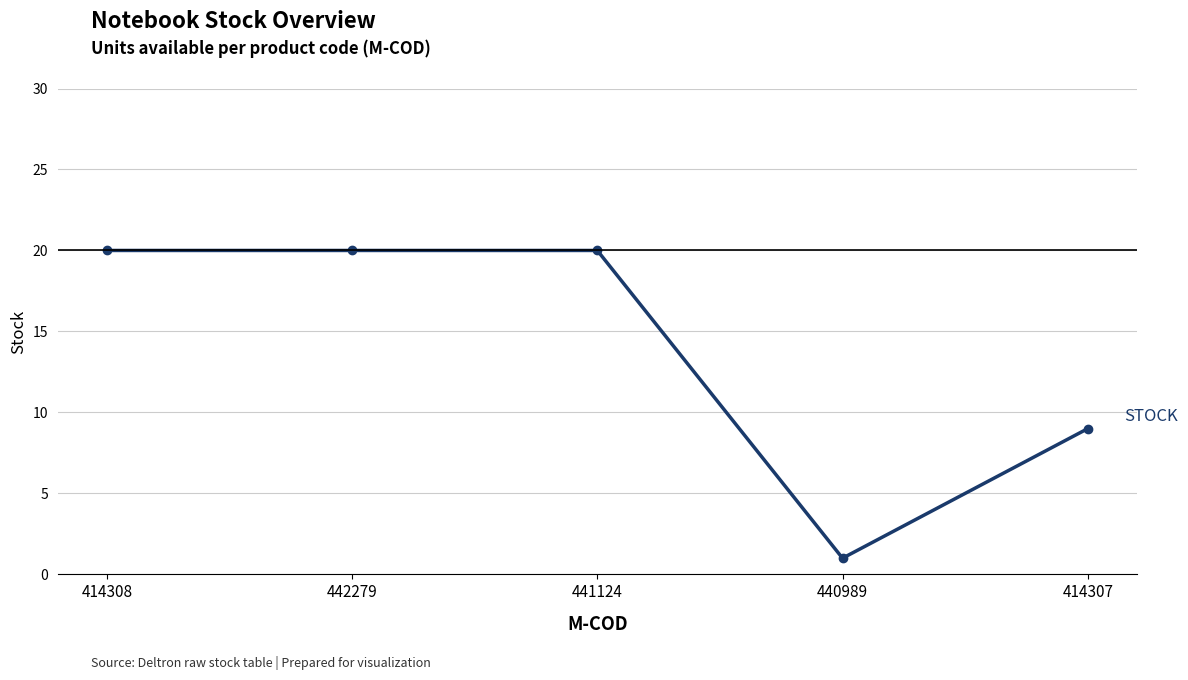

Between 414307 and 440989, which is larger?

414307